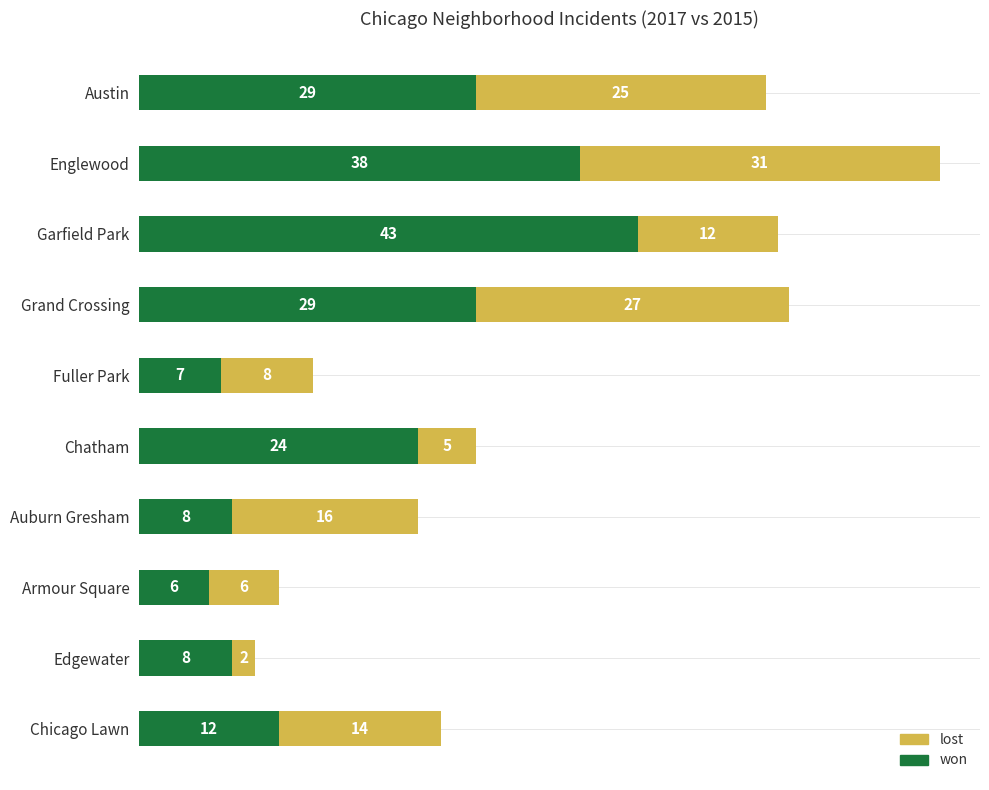

Count the number of categories in the chart.

10